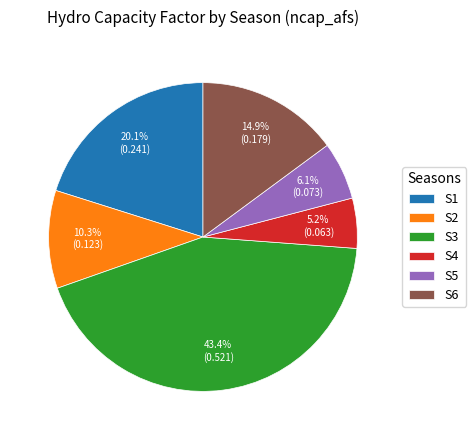

What portion of the pie excludes S1?

79.9%